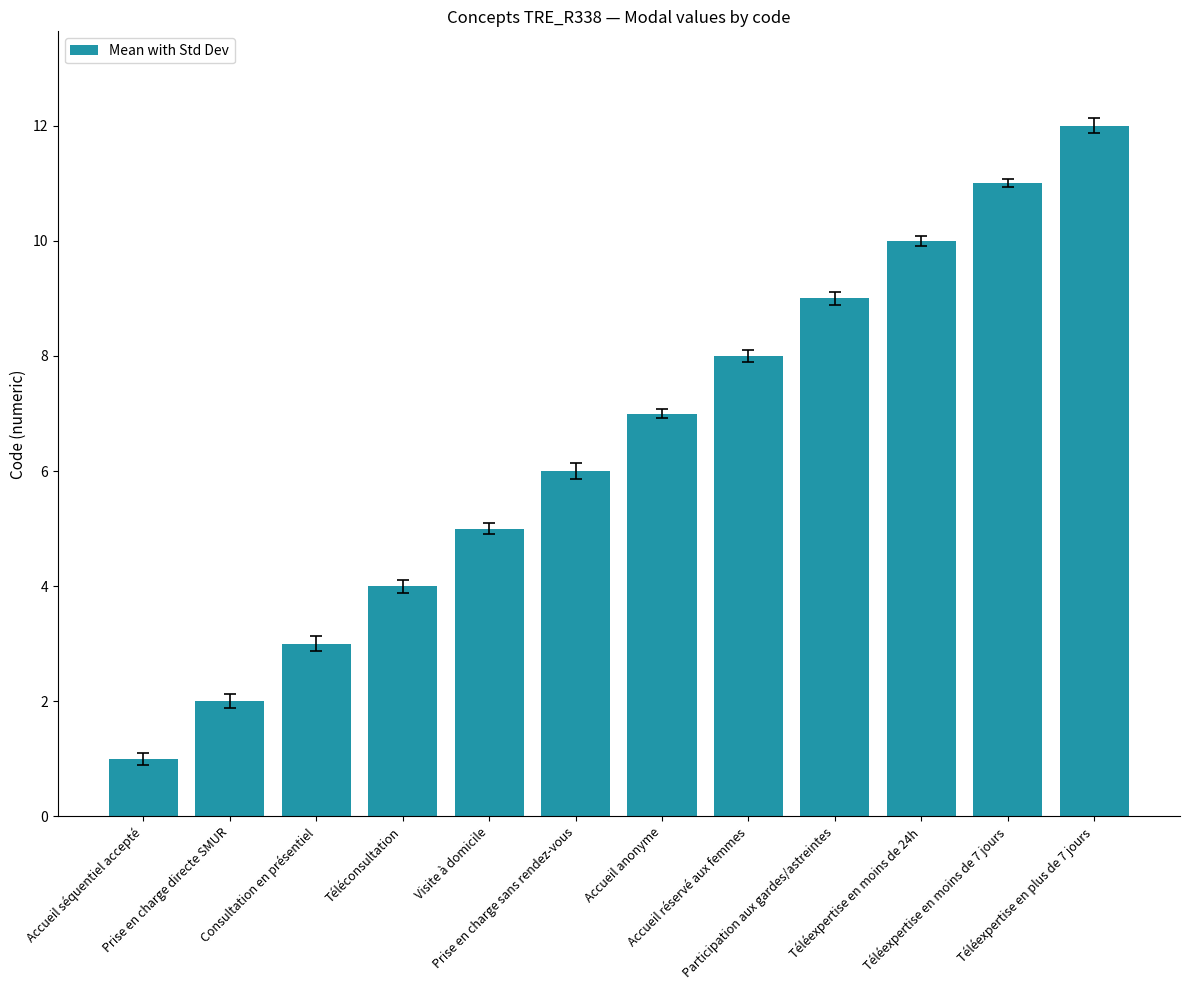

Between Participation aux gardes/astreintes and Téléexpertise en moins de 24h, which is larger?

Téléexpertise en moins de 24h